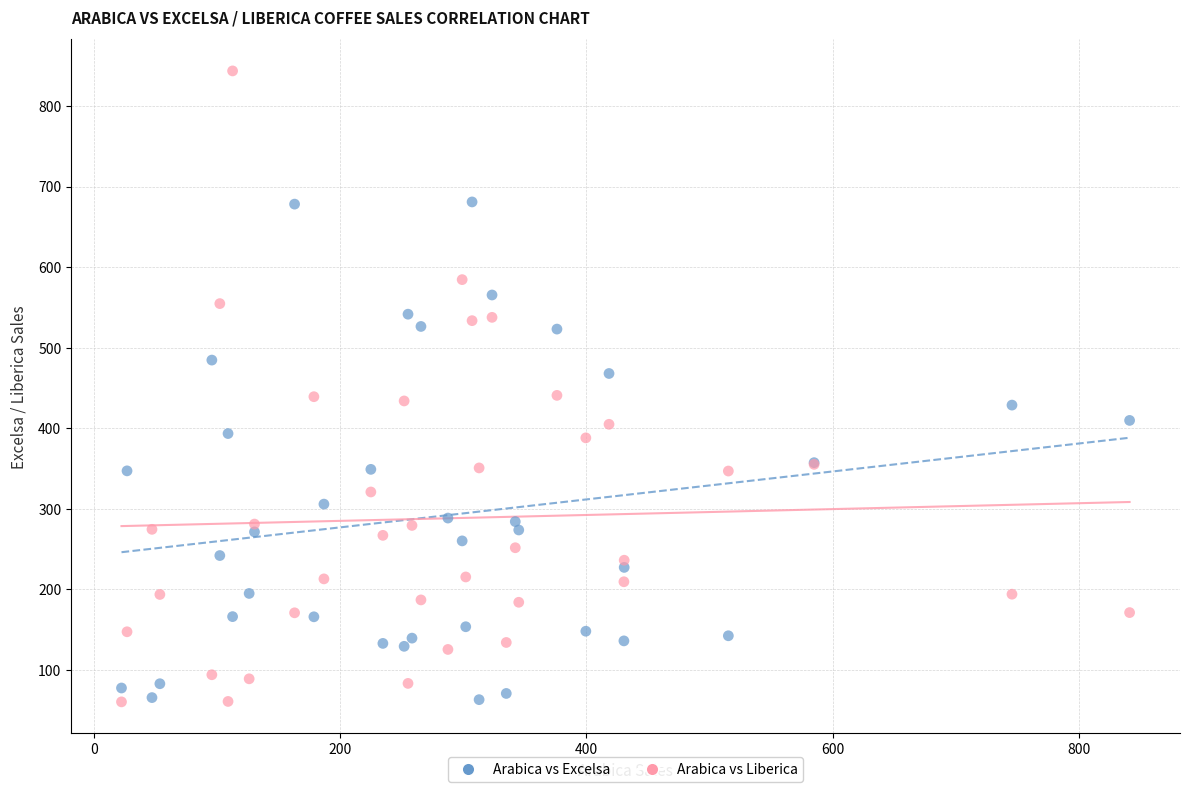

Which series has the largest Y range (max minus min)?

Arabica vs Liberica